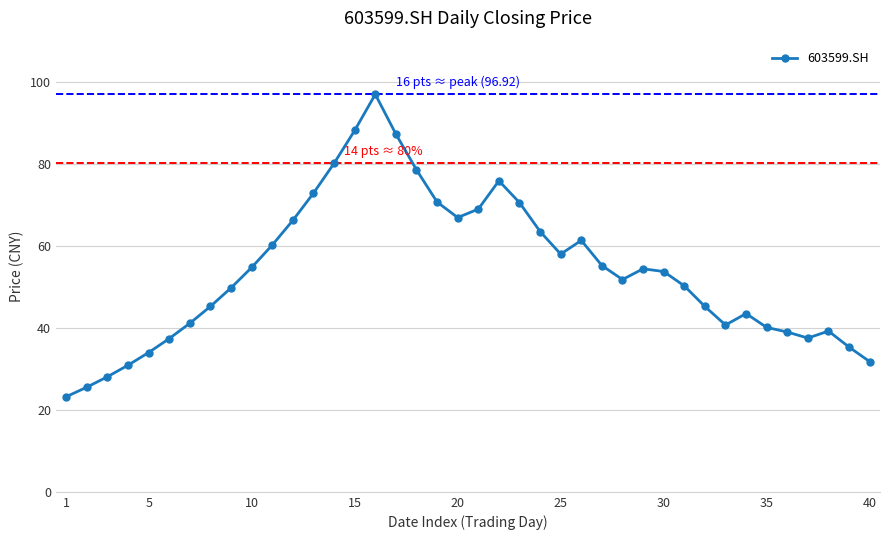

What is the average value?

53.8